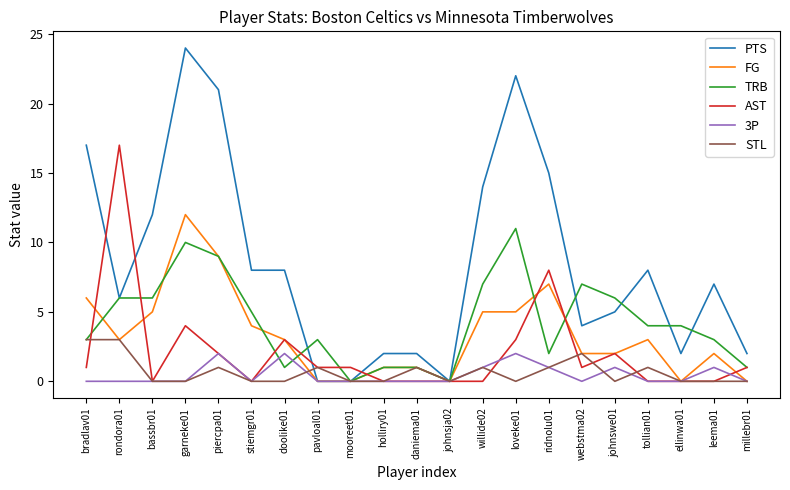

What is the spread (max minus min) of values at tollian01?

8